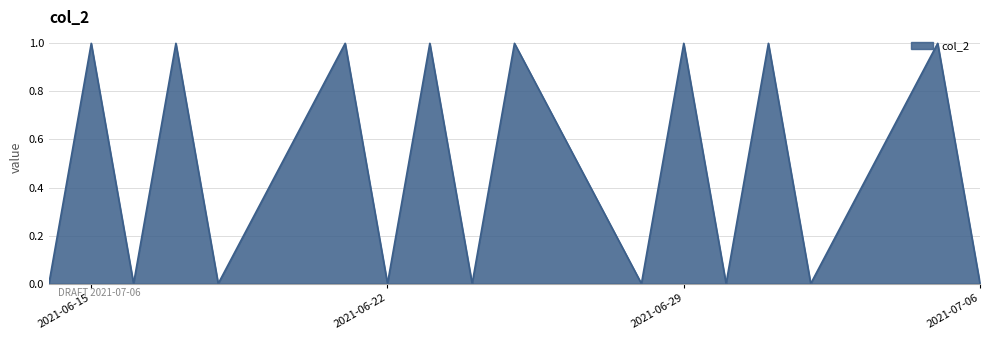

Is this an area chart (filled region under the line)?

Yes